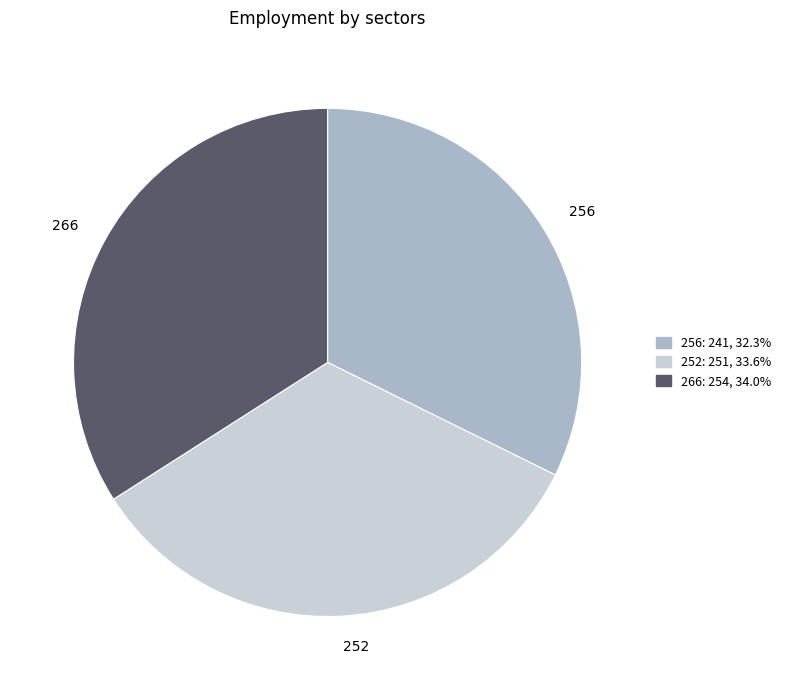

What is the ratio of the value at 252 to the value at 266?

1.0